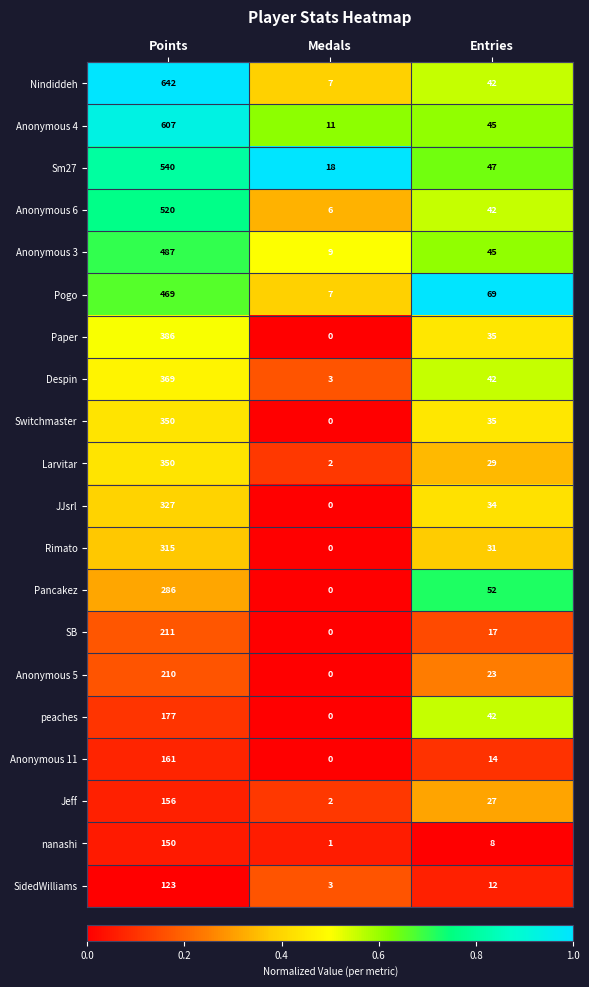

Which category has the lowest value in the Anonymous 4 series?

Medals